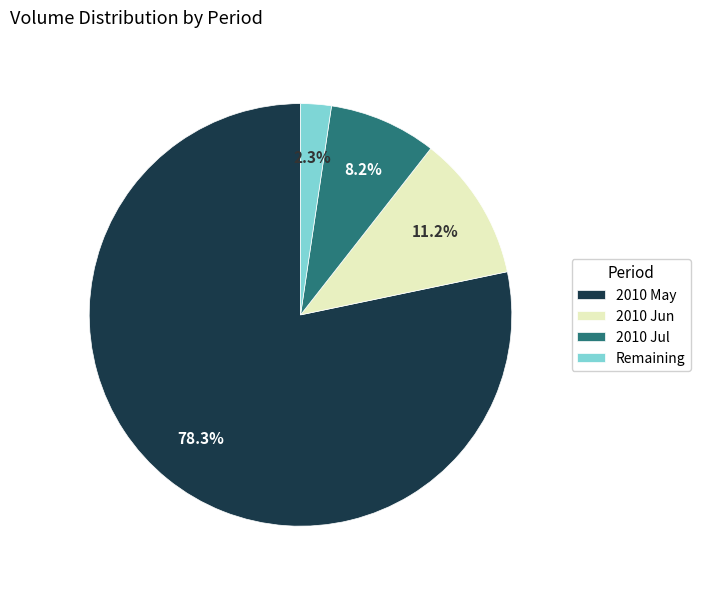

Between 2010 Jun and Remaining, which is larger?

2010 Jun